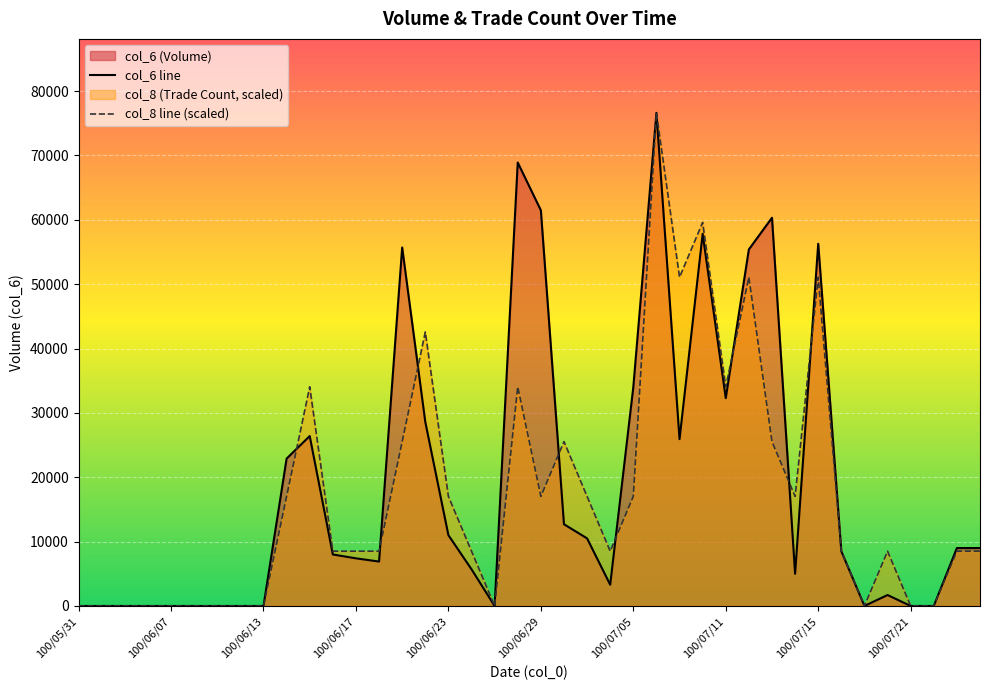

What are all the series names shown in the legend?

col_6, col_8